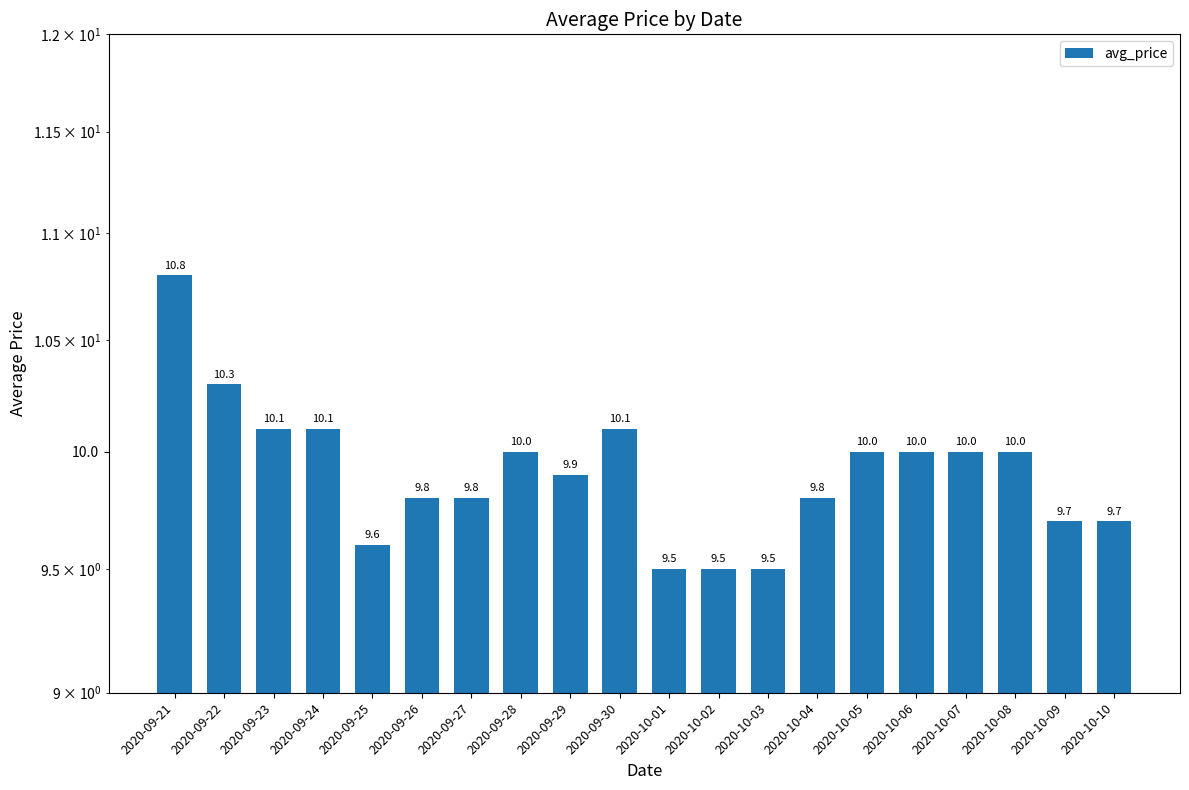

What is the label of the 11th bar from the right?

2020-09-30